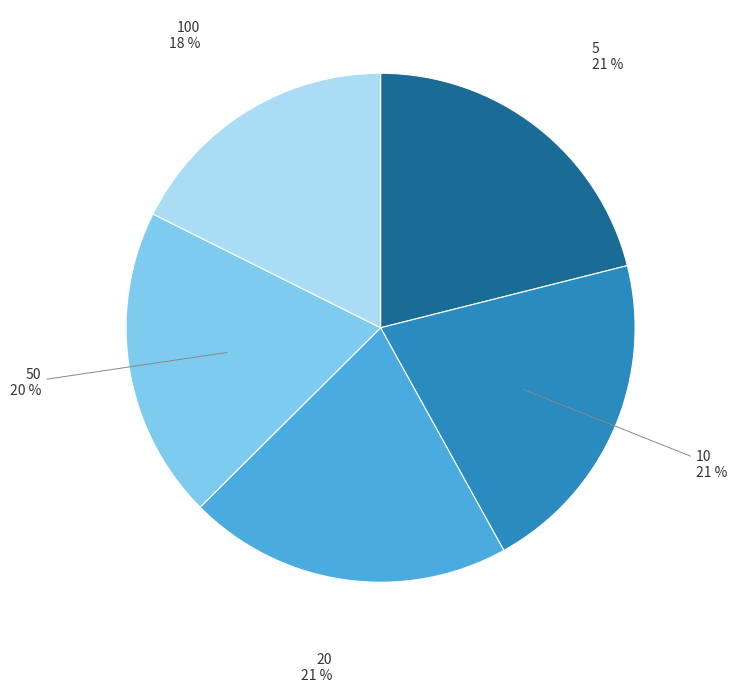

Combined, do 10 and 100 account for over 50%?

No